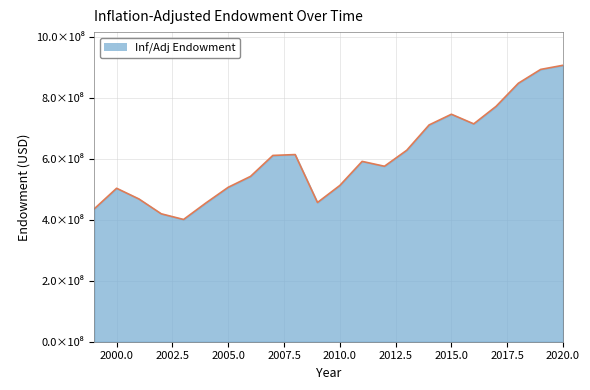

Is this an area chart (filled region under the line)?

Yes